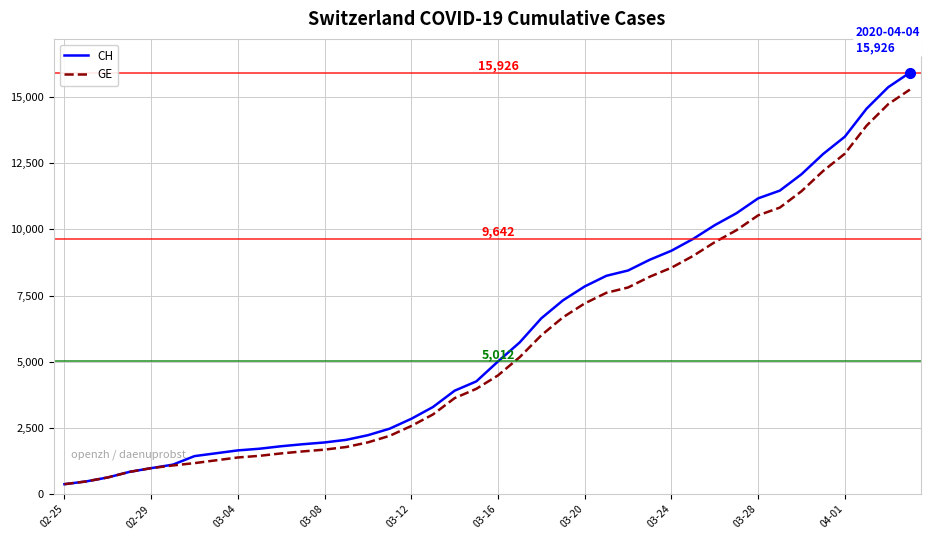

What is the greatest value displayed?

15926